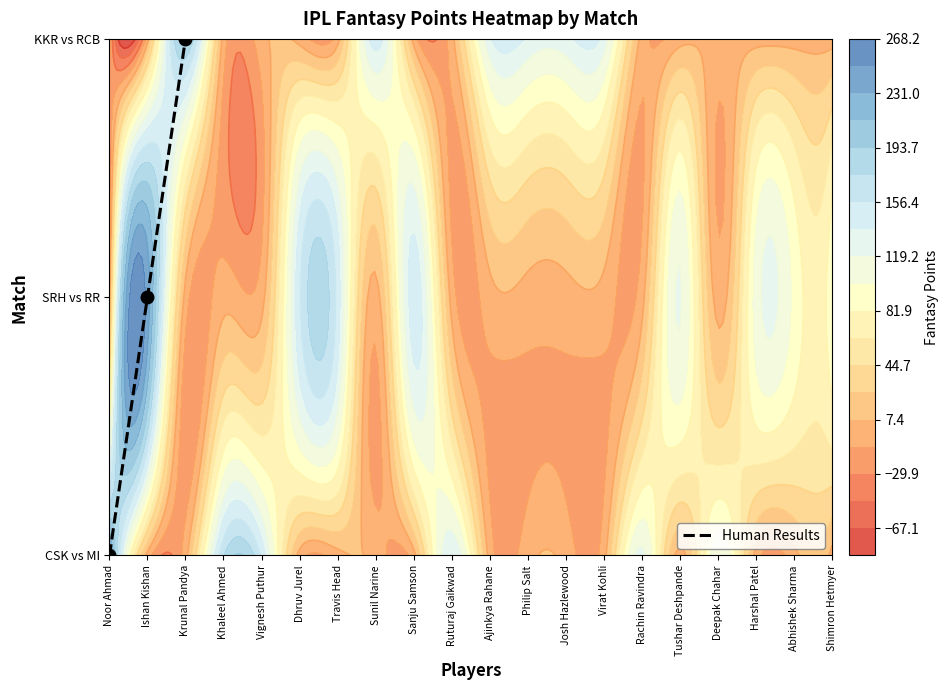

True or false: the data shows 3 at Krunal Pandya.

False